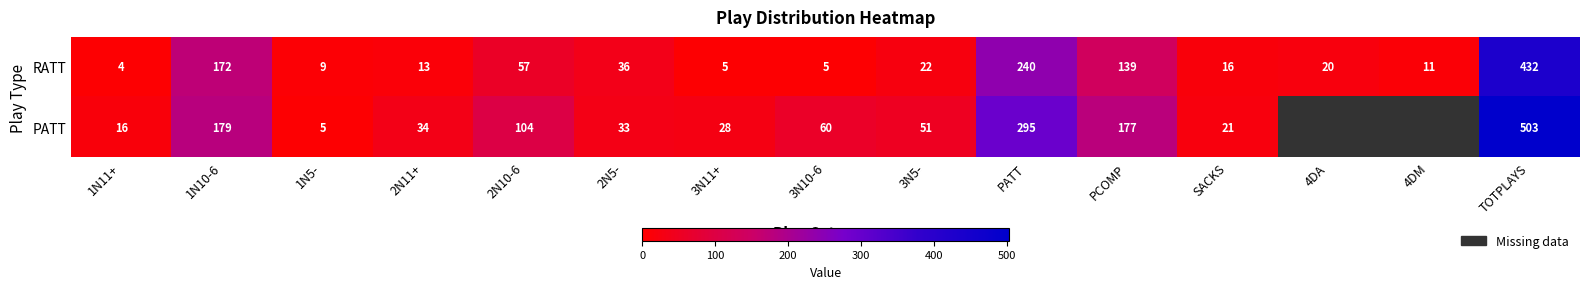

Is it true that RATT equals 697 at TOTPLAYS?

False